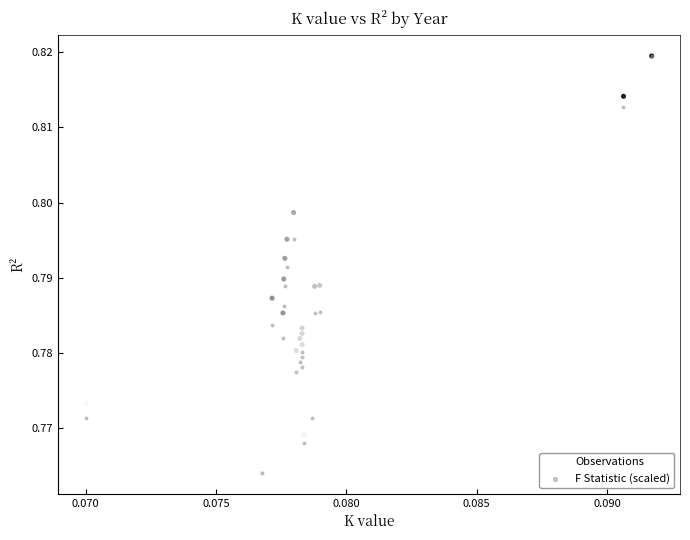

What are all the series names shown in the legend?

Observations, F Statistic (scaled)